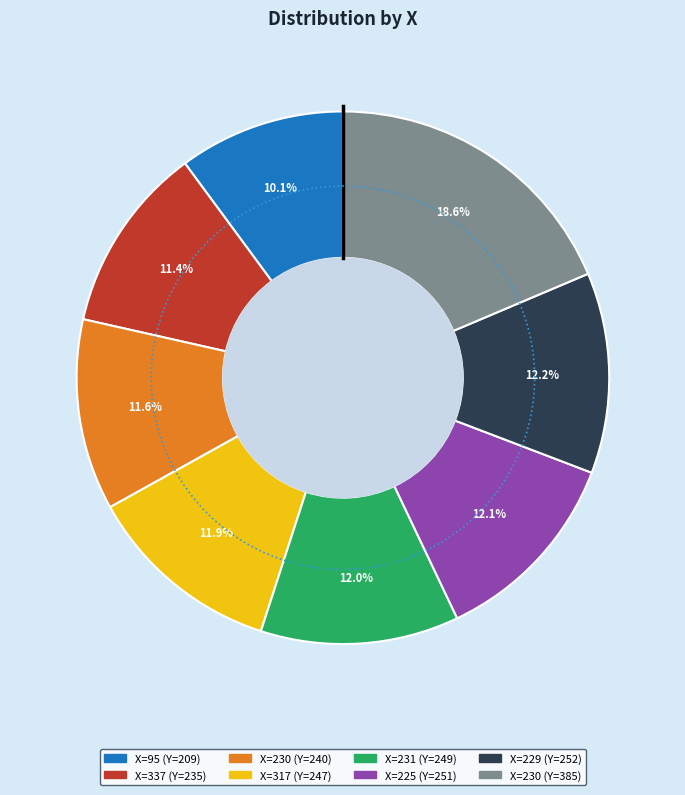

Which slice is the largest?

230